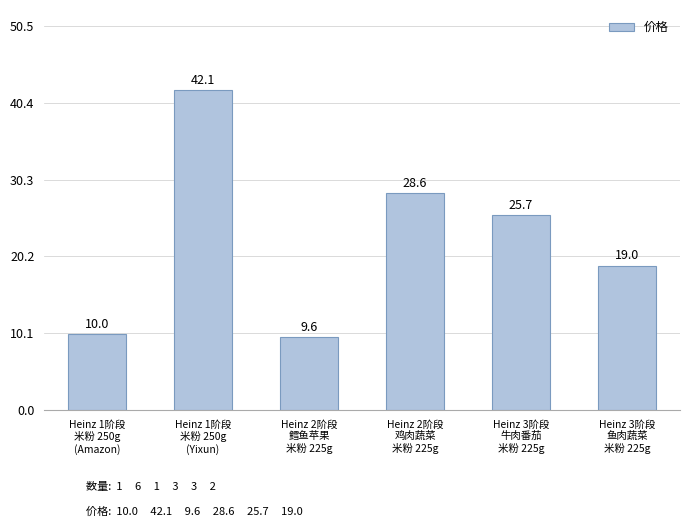

Rank the categories by value from lowest to highest.

Heinz 2阶段
鳕鱼苹果
米粉 225g, Heinz 1阶段
米粉 250g
(Amazon), Heinz 3阶段
鱼肉蔬菜
米粉 225g, Heinz 3阶段
牛肉番茄
米粉 225g, Heinz 2阶段
鸡肉蔬菜
米粉 225g, Heinz 1阶段
米粉 250g
(Yixun)